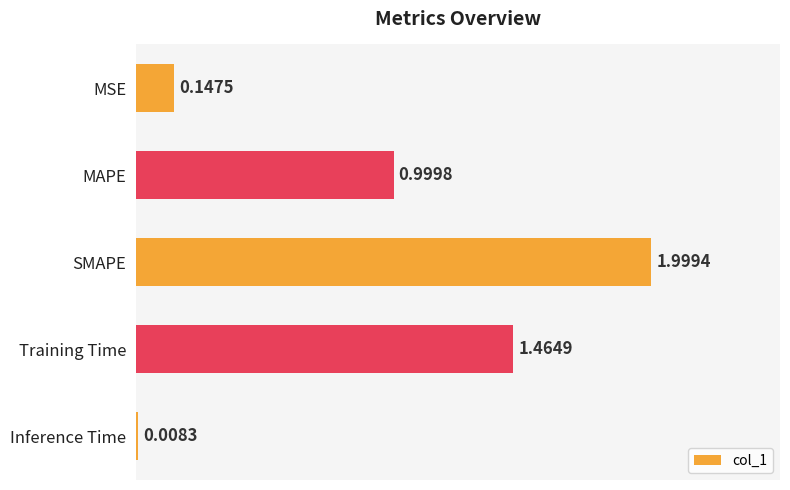

Which category has the highest value across all series?

SMAPE